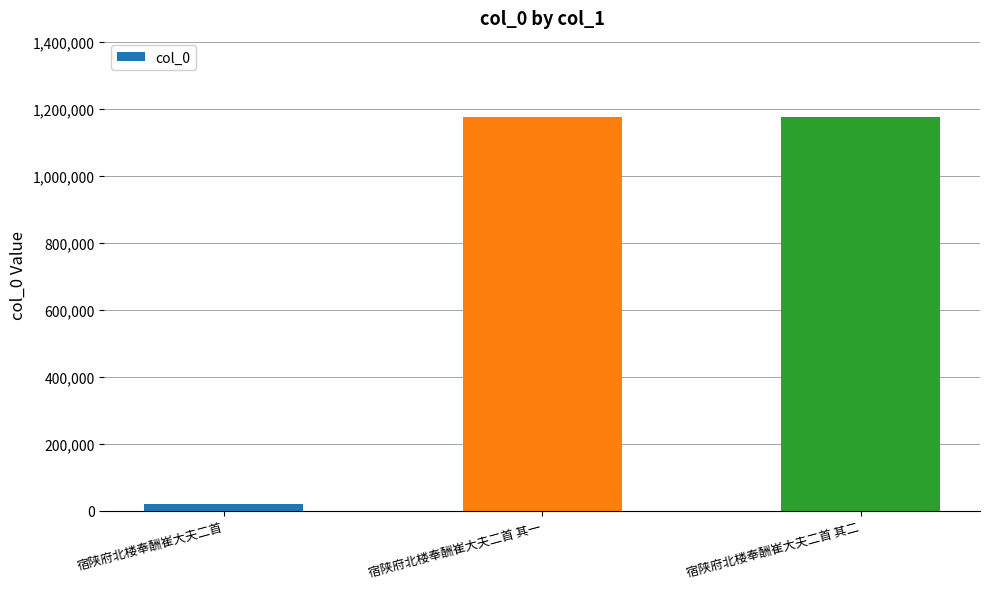

What is the average value?

791346